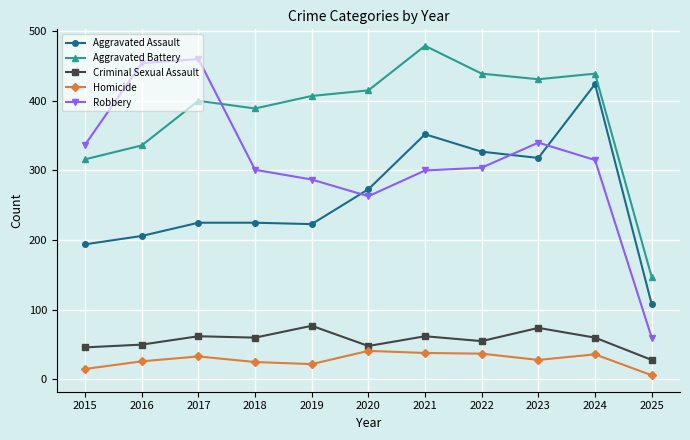

Read the Homicide value at 2019, to the nearest 10.

20